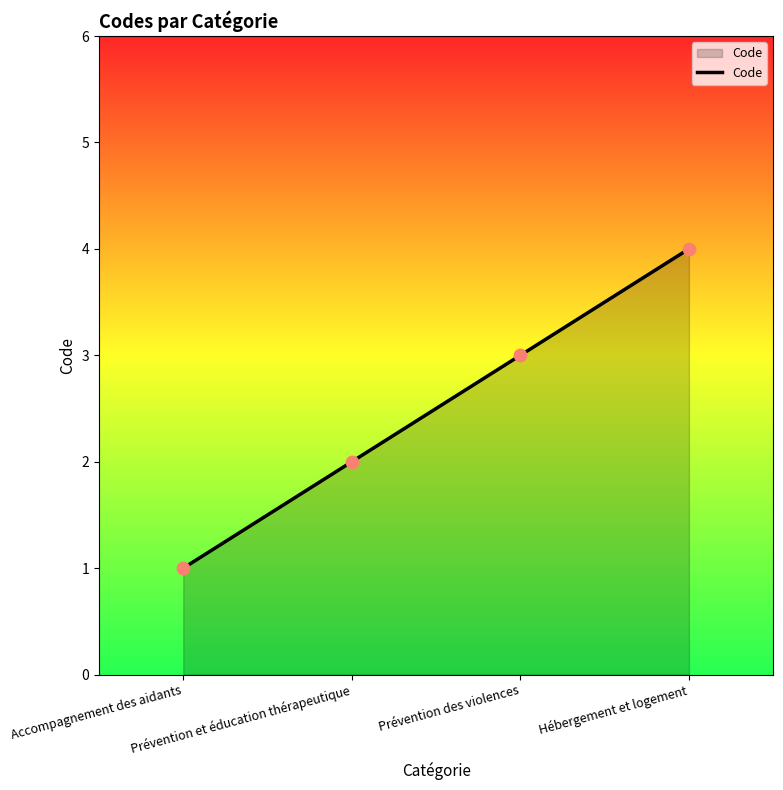

Approximately how many times larger is the value at Hébergement et logement compared to Prévention des violences?

1.3